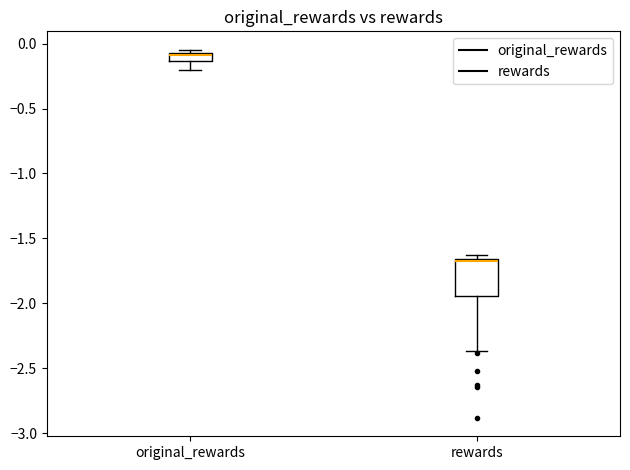

Comparing the boxes themselves (not the whiskers), which one is the tallest?

rewards